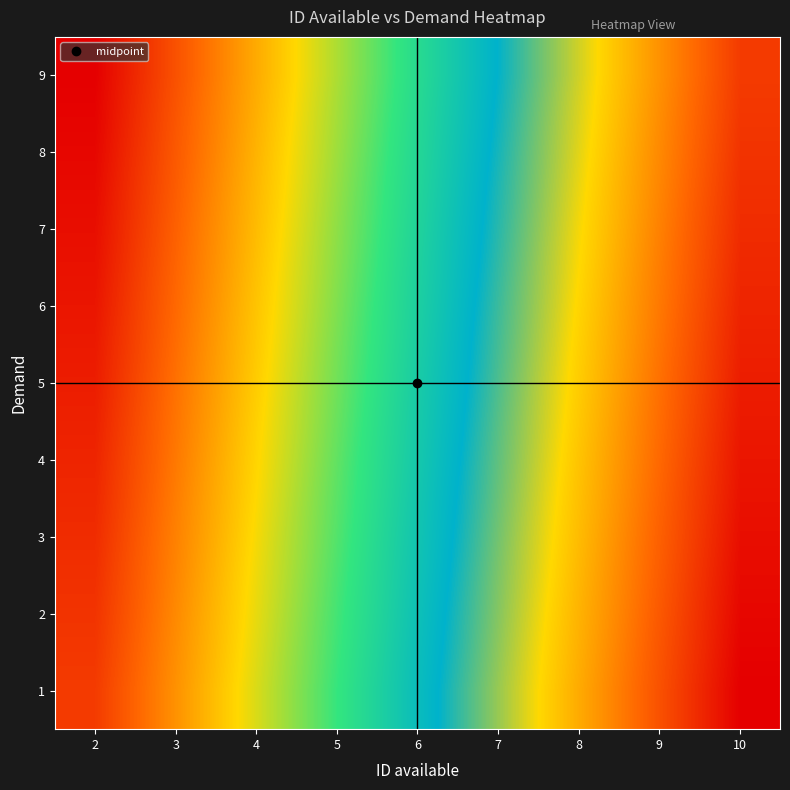

What is the smallest value displayed?

2